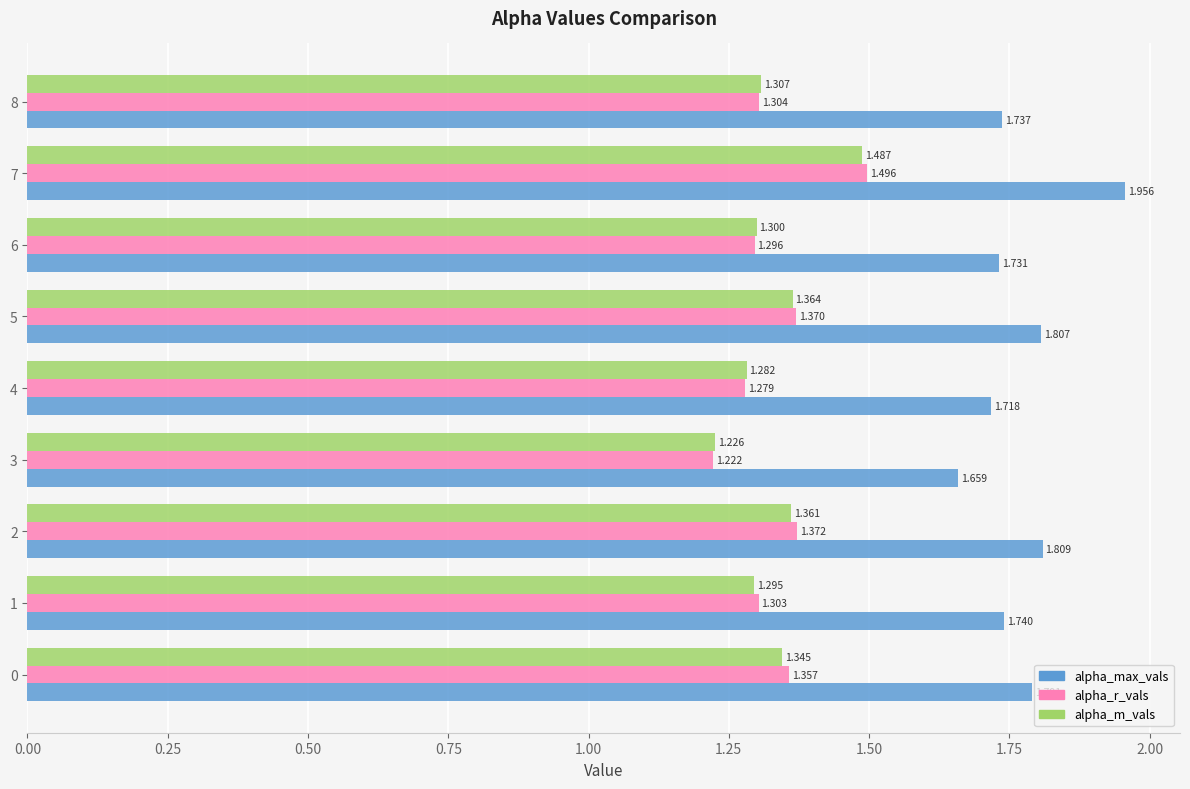

How many data points does each series have?

9